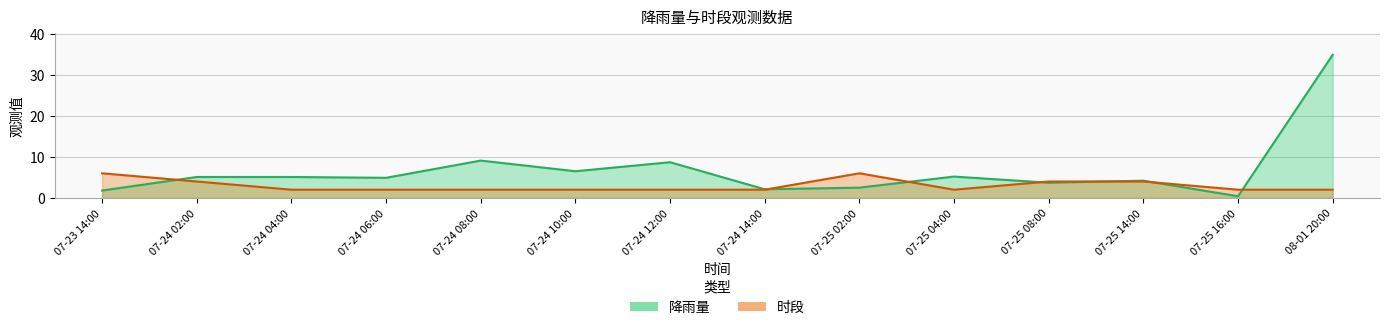

Which series ends up on top after the final intersection of 时段 and 降雨量?

降雨量